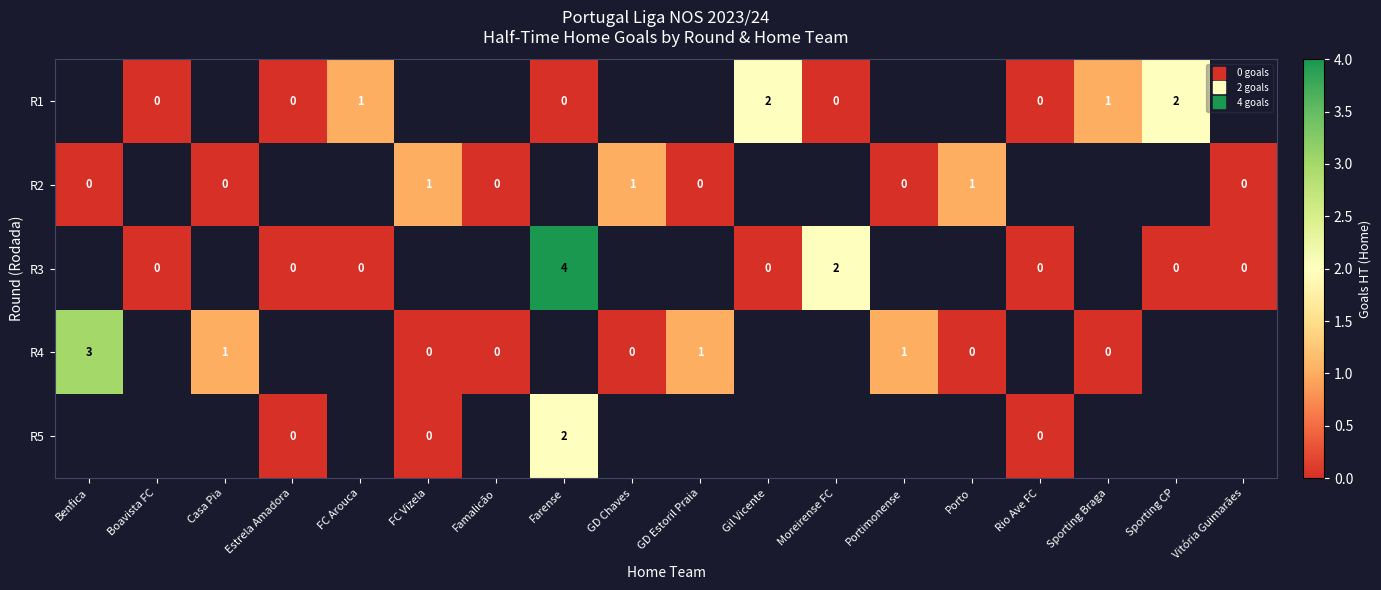

What is the spread (max minus min) of values at Gil Vicente?

2.0